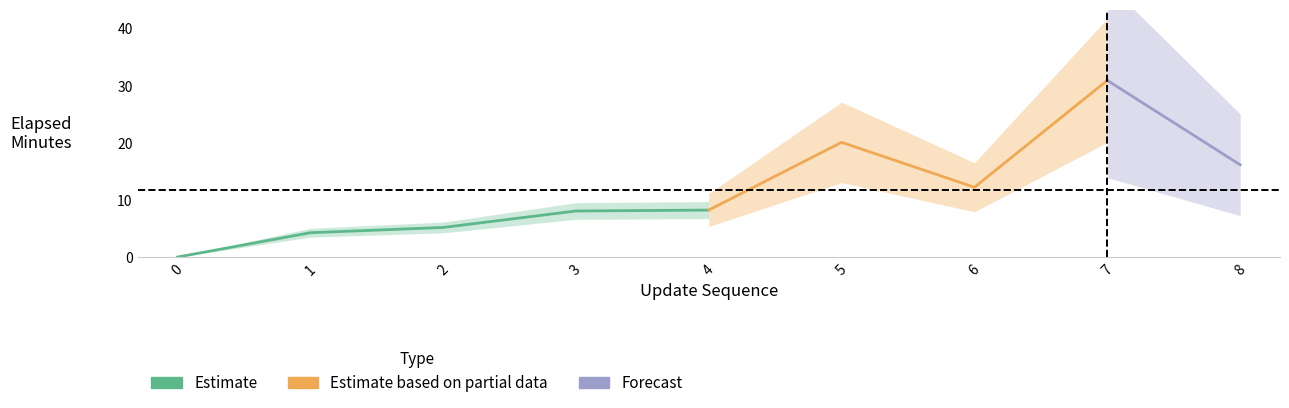

Where does the update_sequence series first go above 4?

5